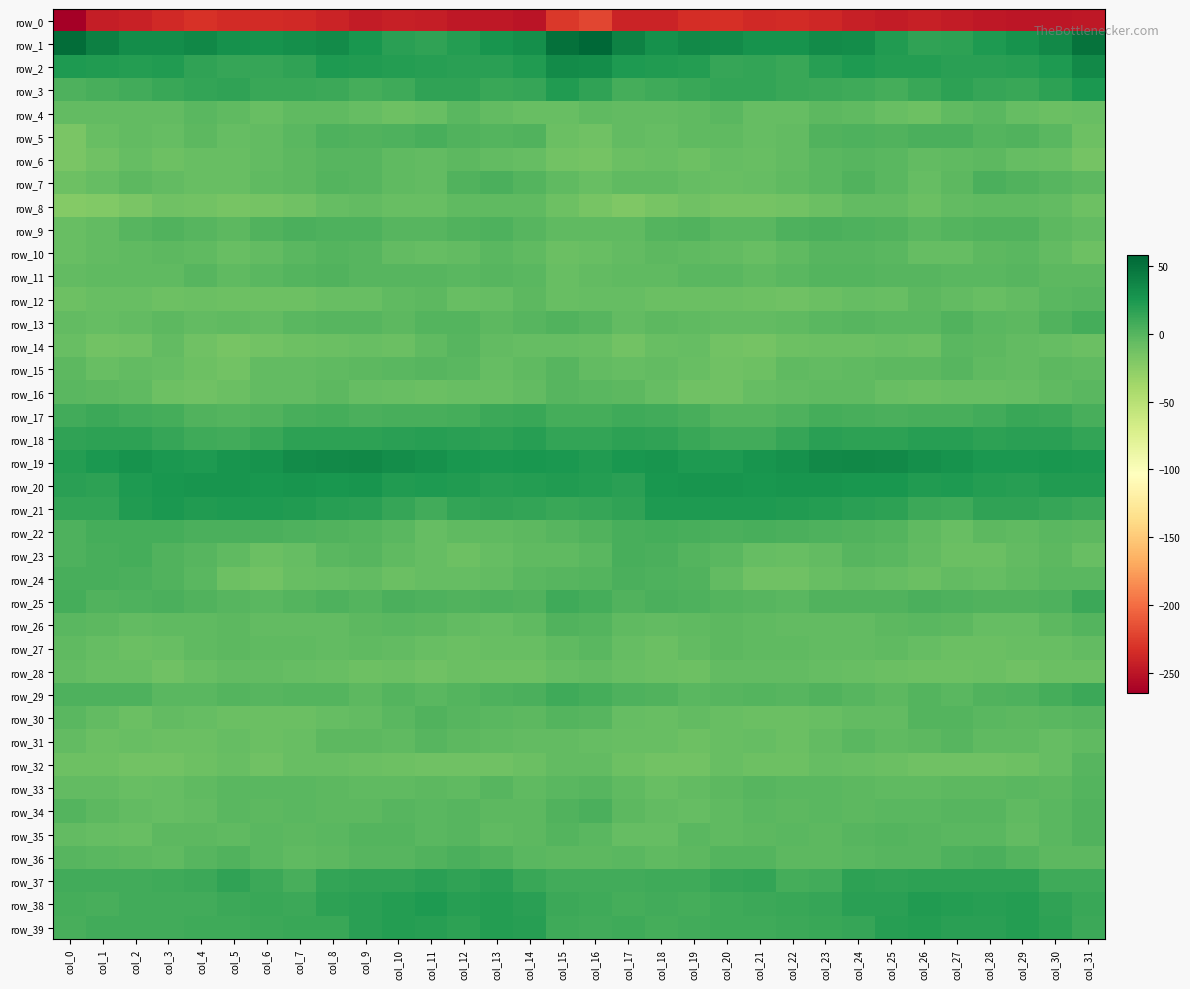

What is the sum of the row_34 values at col_2 and col_22?

-9.1